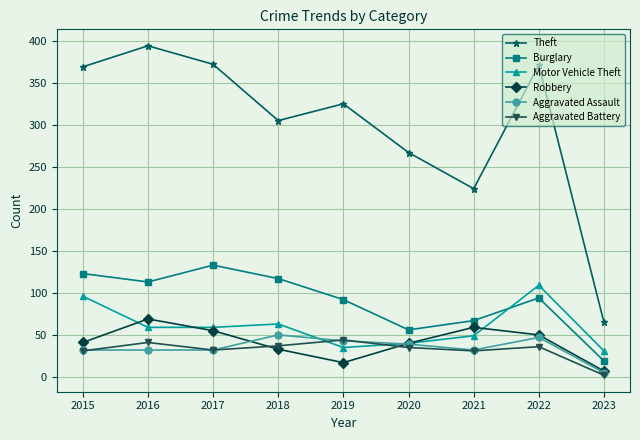

Count the number of data series in this chart.

6